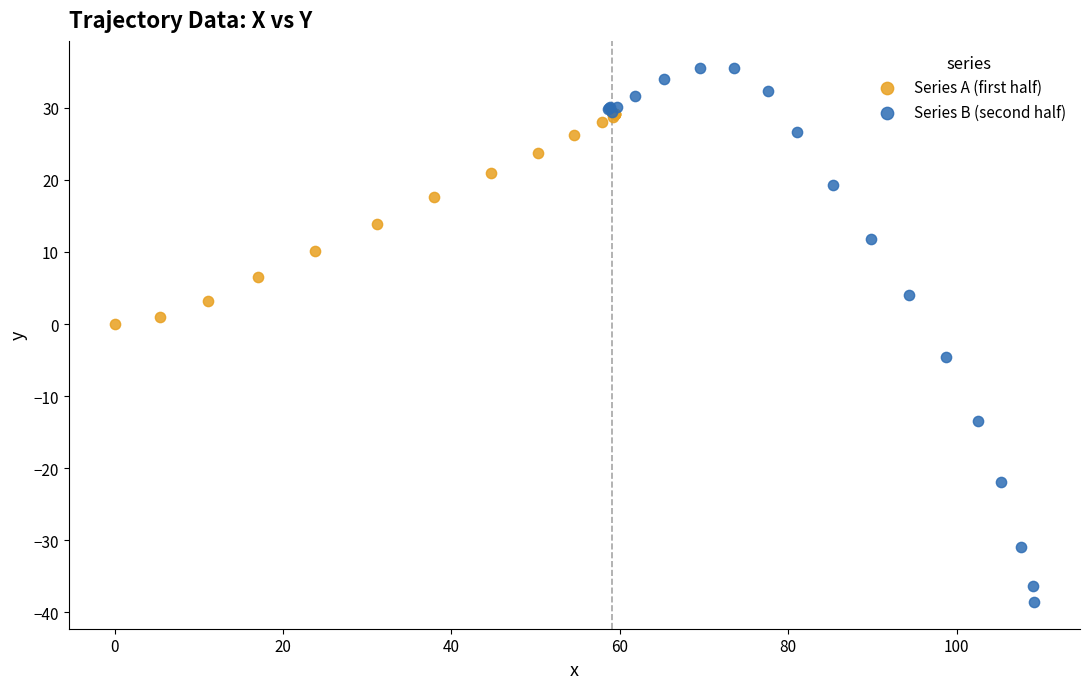

Which series has the largest Y range (max minus min)?

Series B (second half)